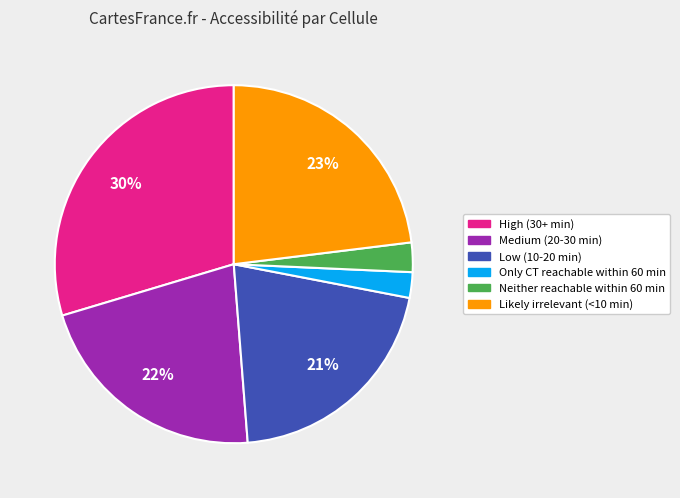

Which slice is the largest?

High (30+ min)